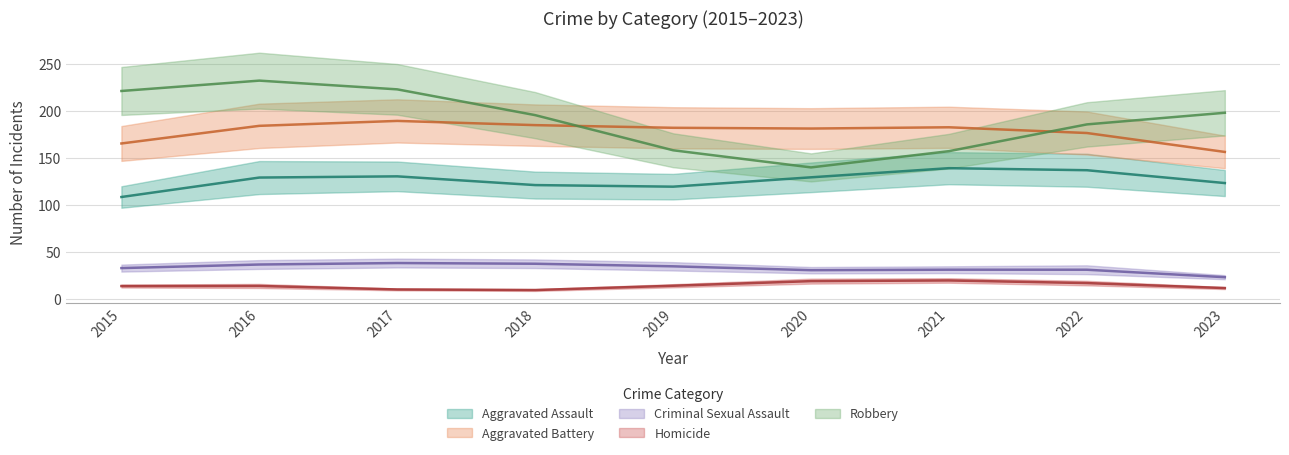

The Aggravated Battery series shows 77 at 2023. True or false?

False